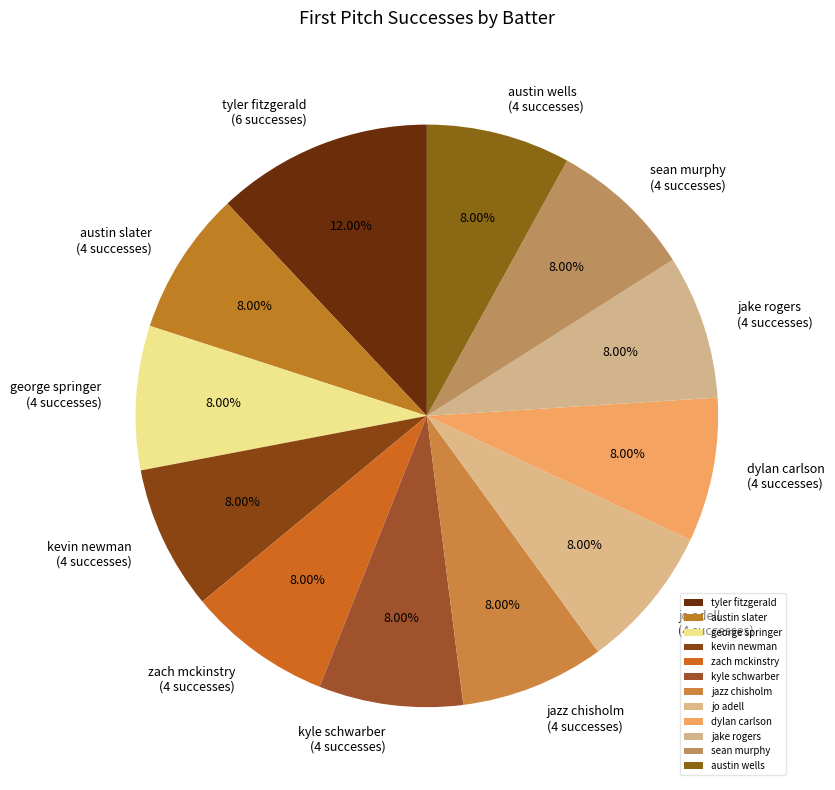

To the nearest percent, what is the combined percentage of dylan carlson and sean murphy?

16%